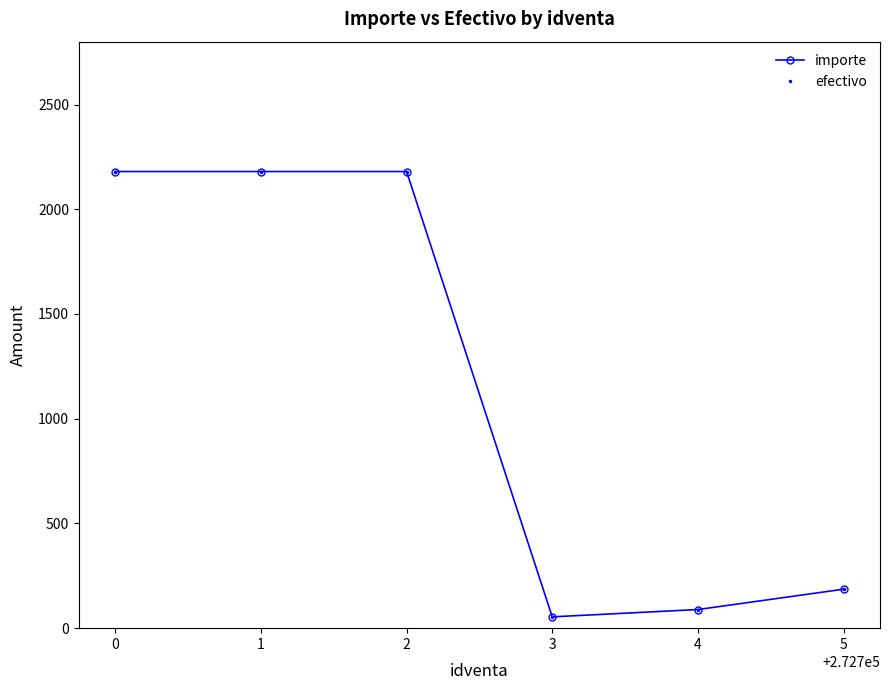

Is this an area chart (filled region under the line)?

No